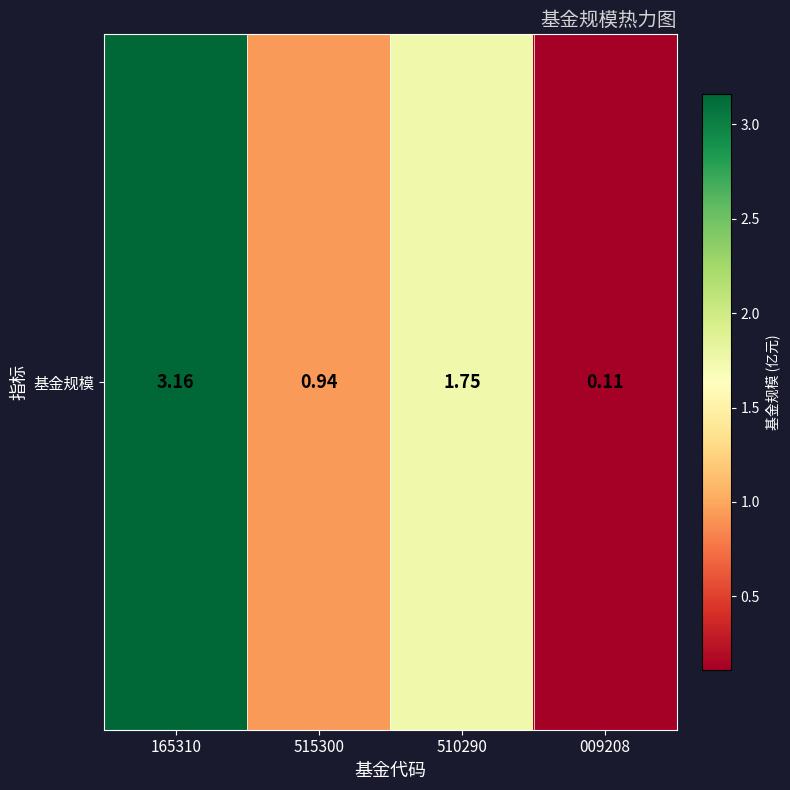

What is the difference between the maximum and minimum values?

3.1